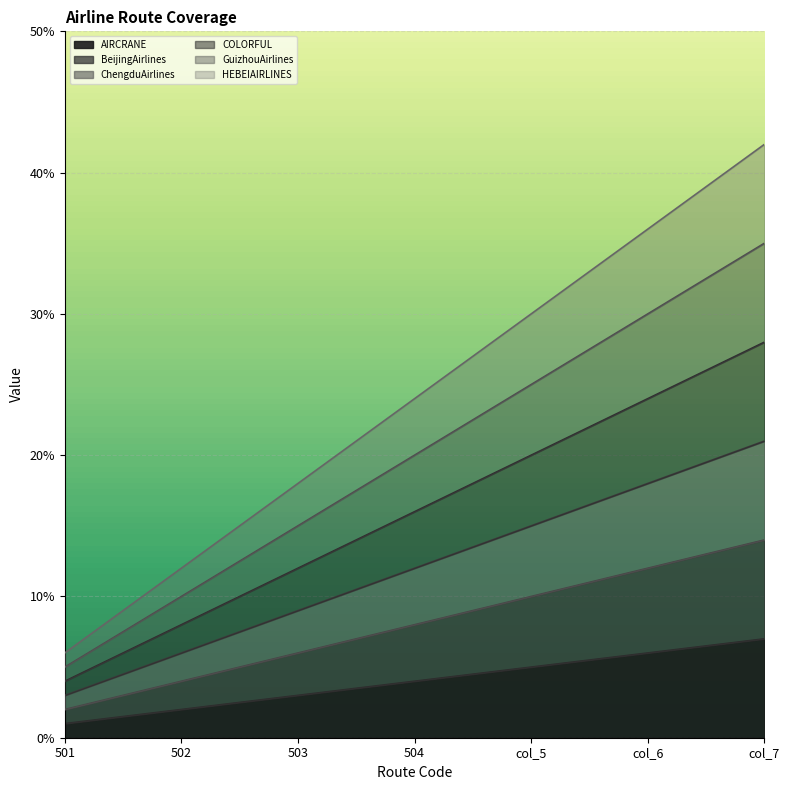

Rank the series by their average value, from lowest to highest.

AIRCRANE, BeijingAirlines, ChengduAirlines, COLORFUL, GuizhouAirlines, HEBEIAIRLINES